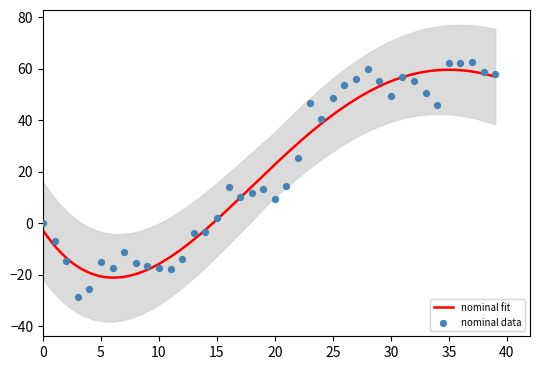

What is the lowest value of the nominal fit series?

-21.1